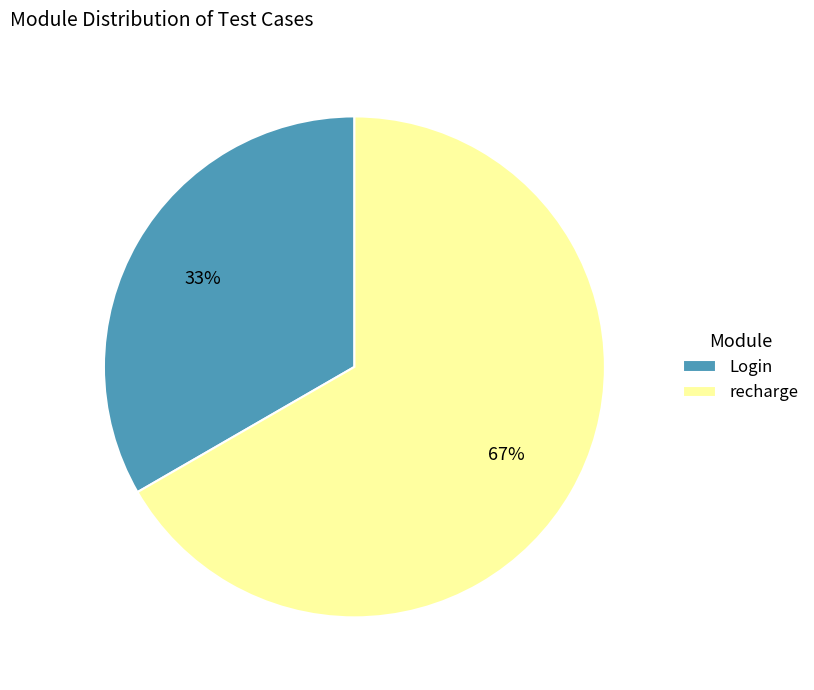

What is the ratio of the value at Login to the value at recharge?

0.5